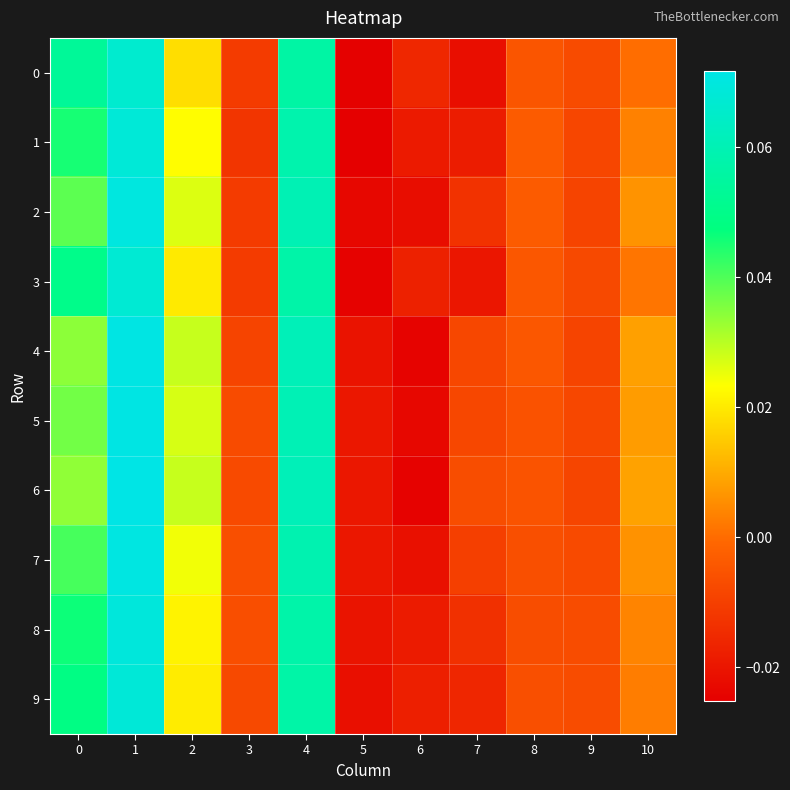

At 8, list the series in order from smallest to largest.

8, 7, 9, 5, 6, 0, 3, 4, 2, 1